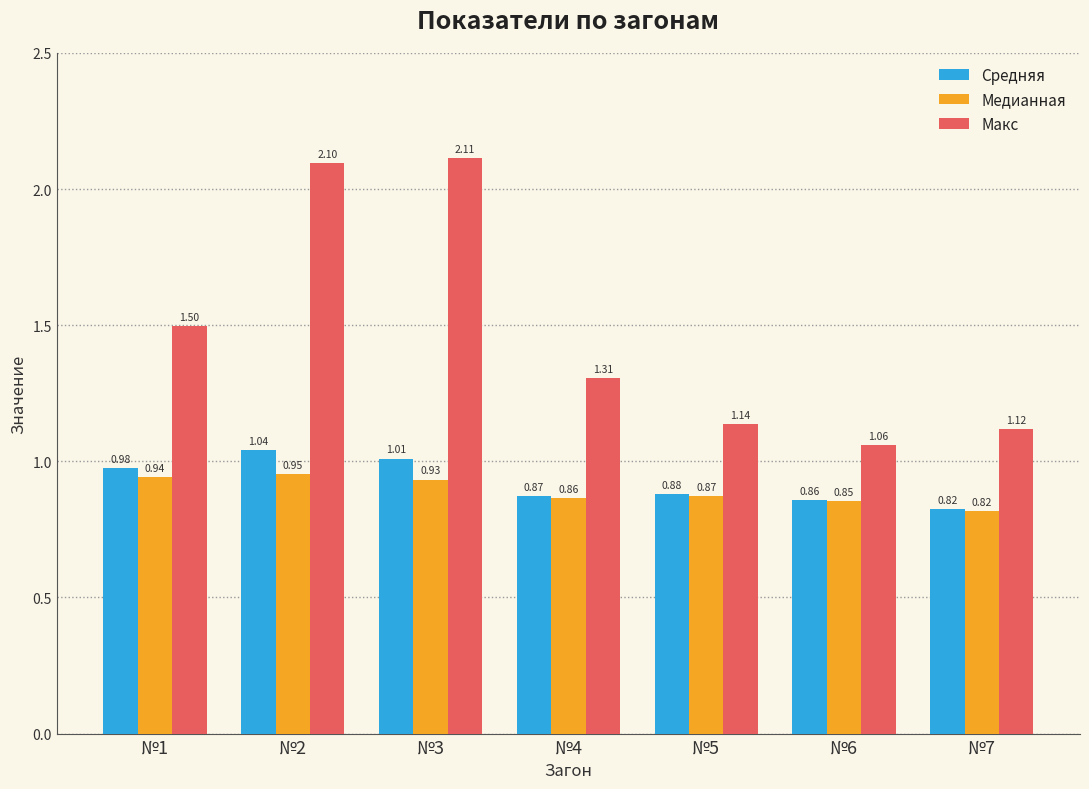

At how many categories does at least one series exceed 1?

7